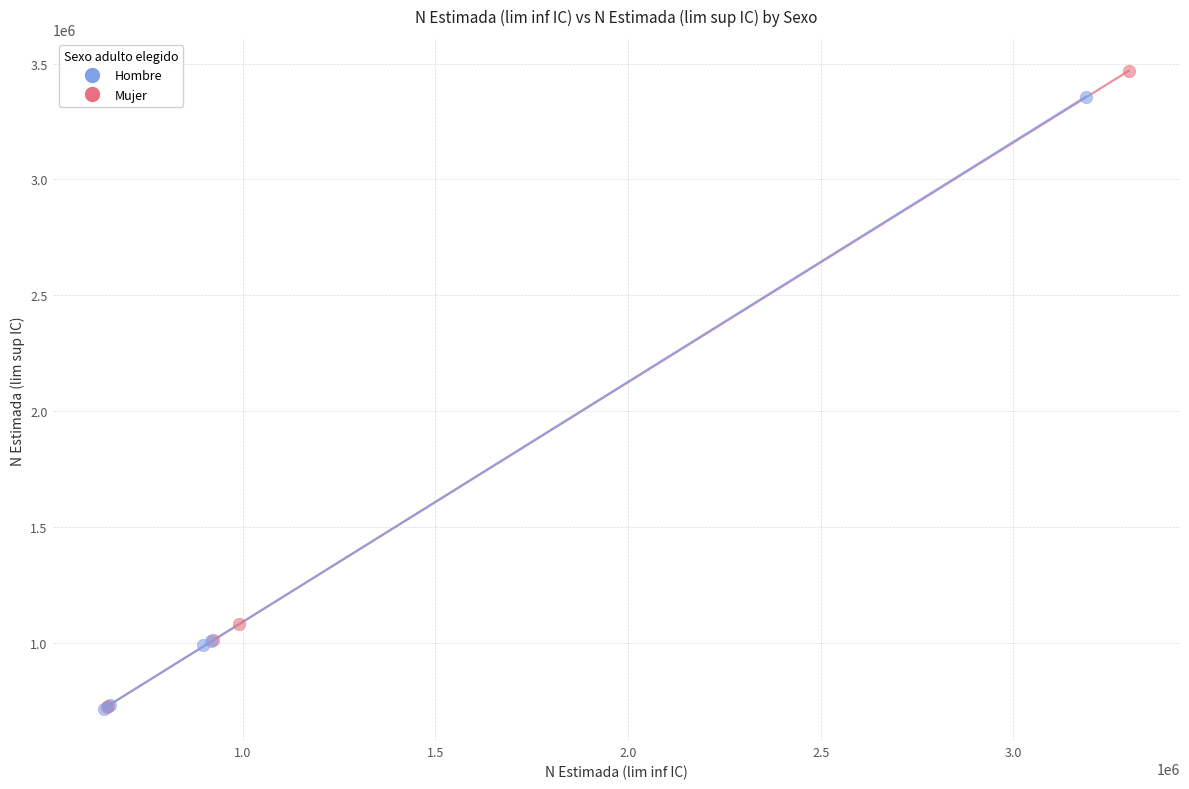

Which series has the widest spread of Y values?

Mujer